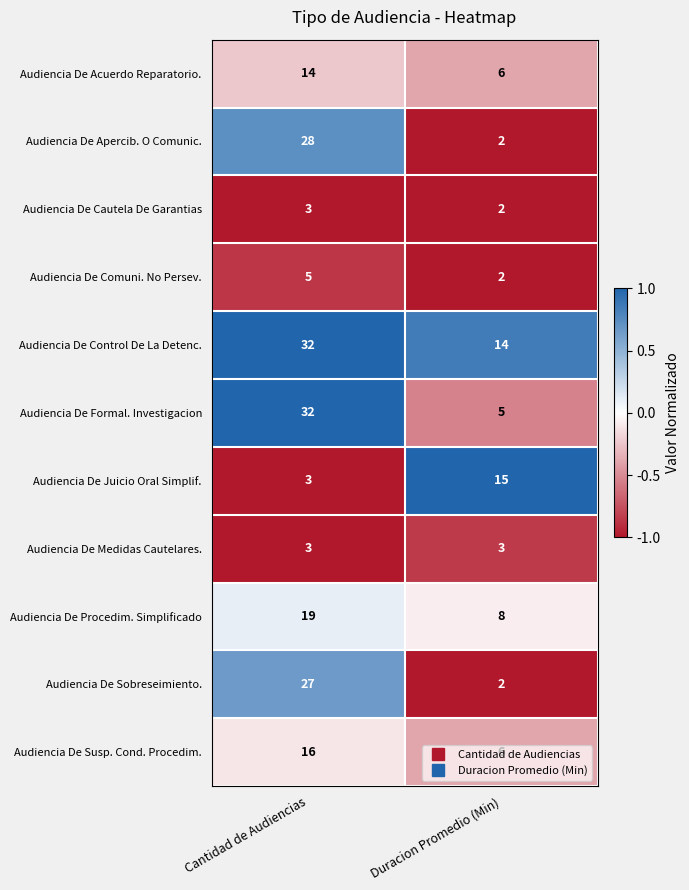

The Audiencia De Cautela De Garantias series shows 3 at Duracion Promedio (Min). True or false?

False